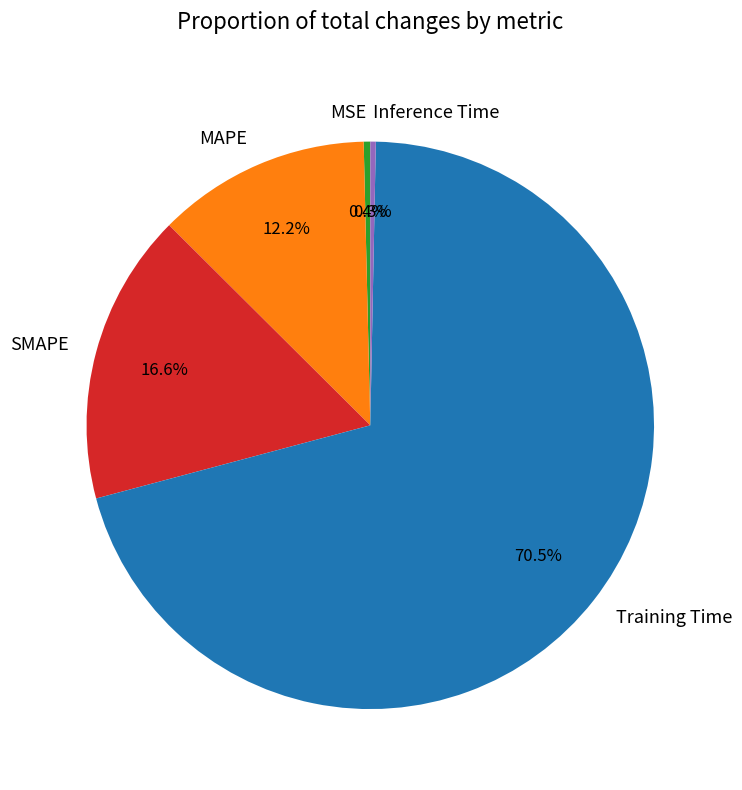

Which category has the biggest portion of the pie?

Training Time